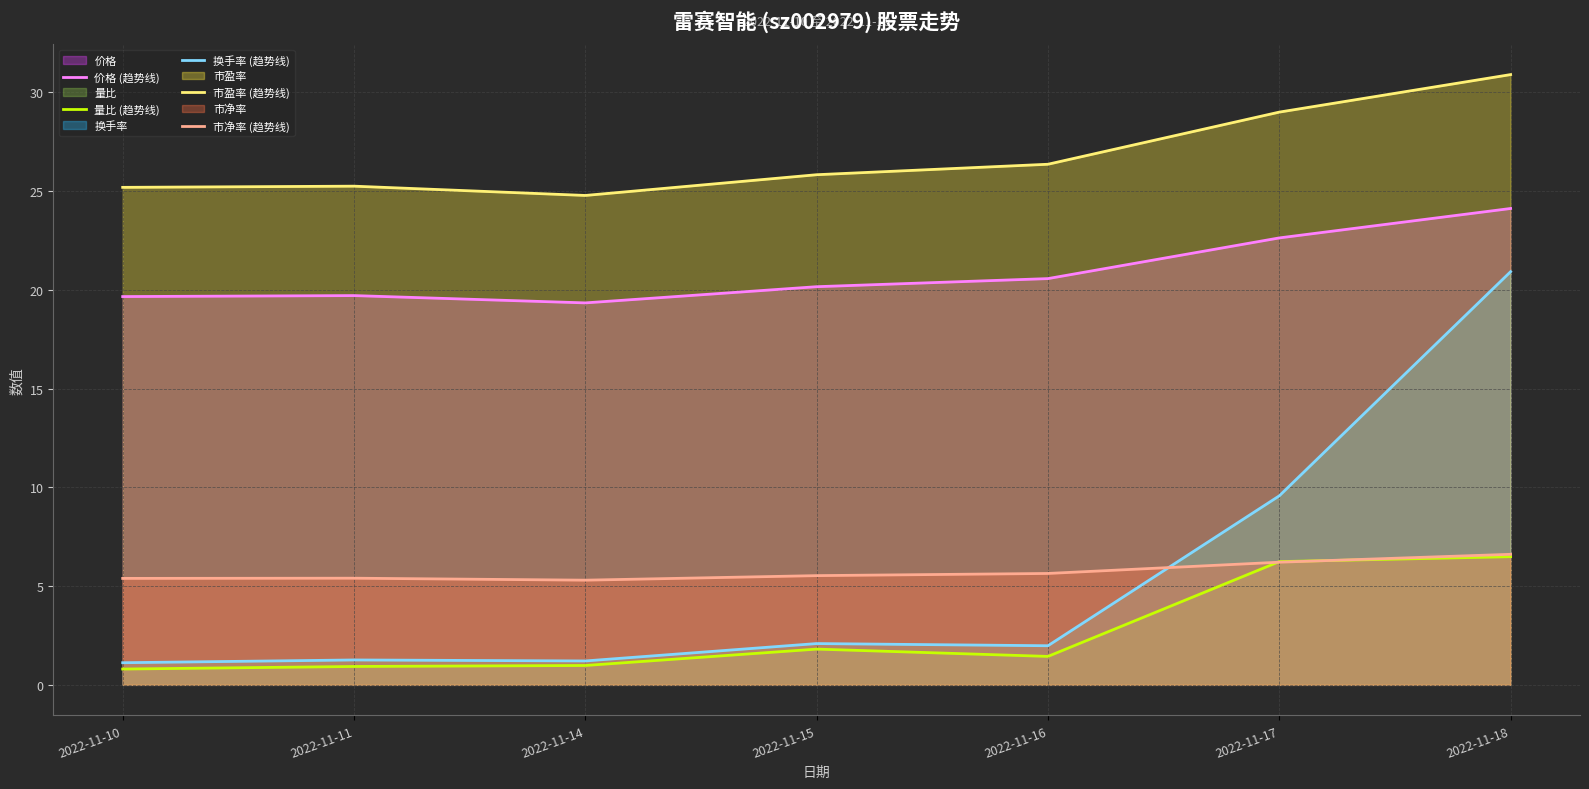

At which label does 市盈率 (趋势线) first exceed 25?

2022-11-10